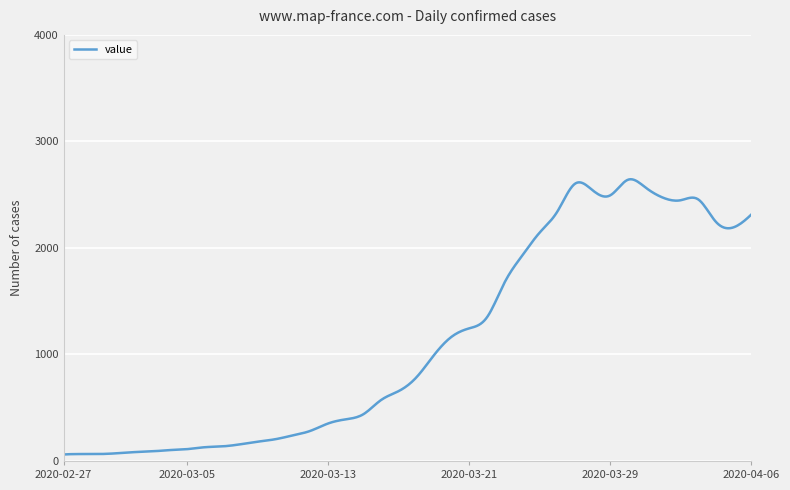

What is the difference between the maximum and minimum values?

2583.9